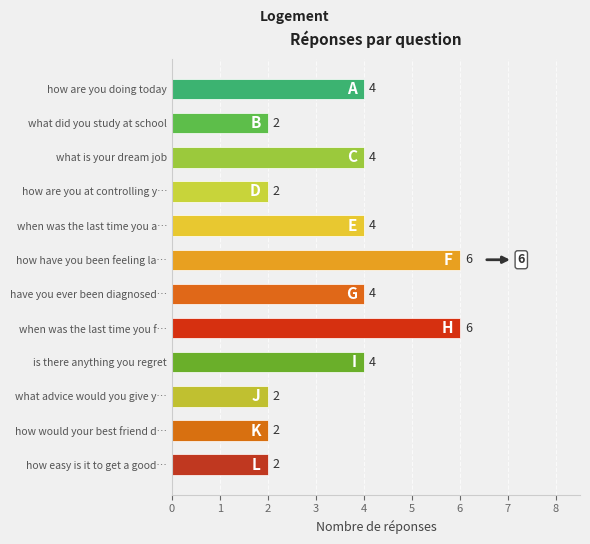

What is the maximum value shown in the chart?

6